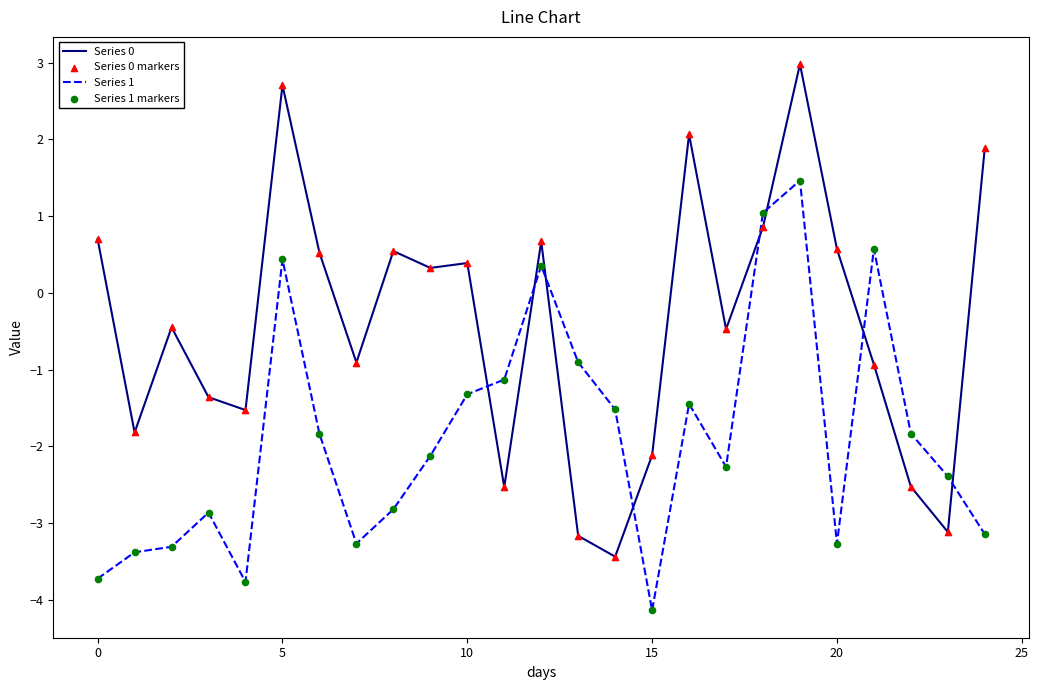

Which series has the widest spread of values?

Series 0